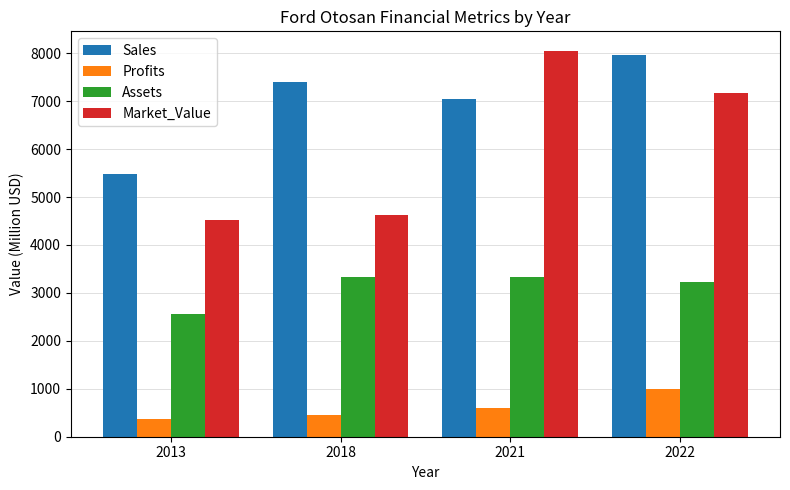

Which series has the largest total across all categories?

Sales